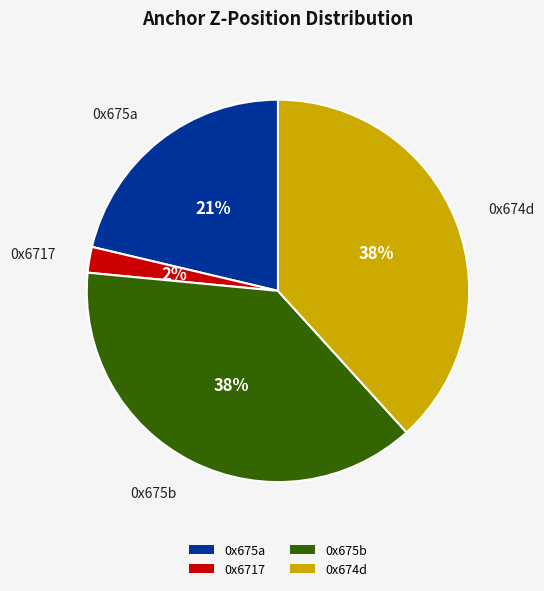

To the nearest percent, what percentage of the pie is 0x675b?

38%